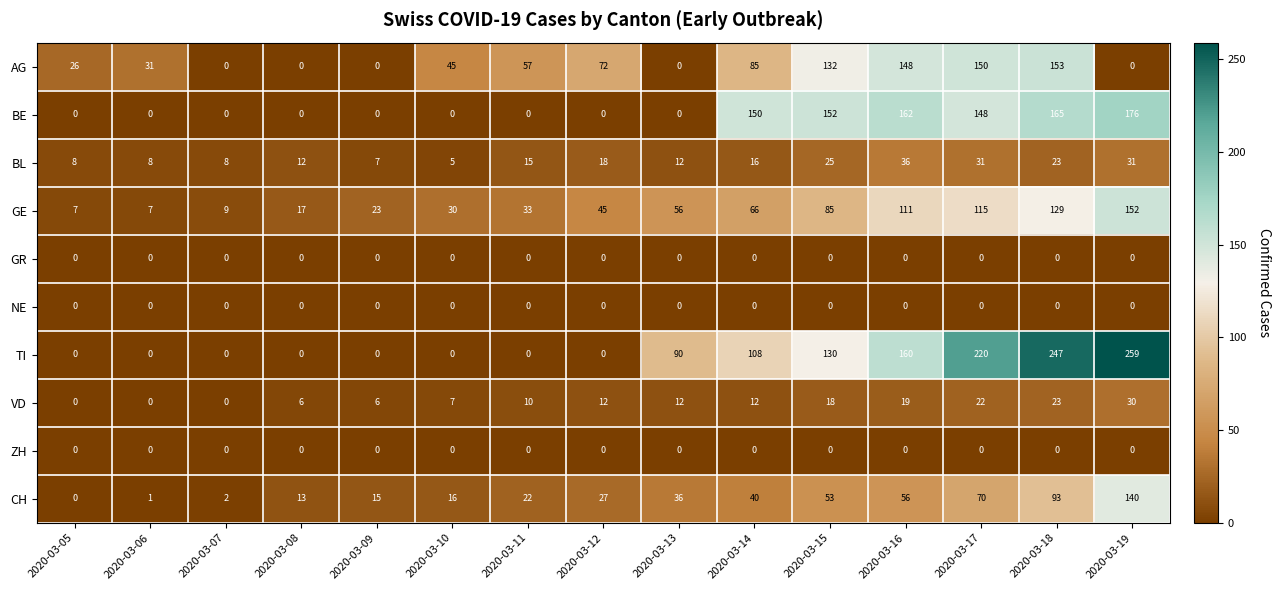

The CH series shows 1 at 2020-03-06. True or false?

True